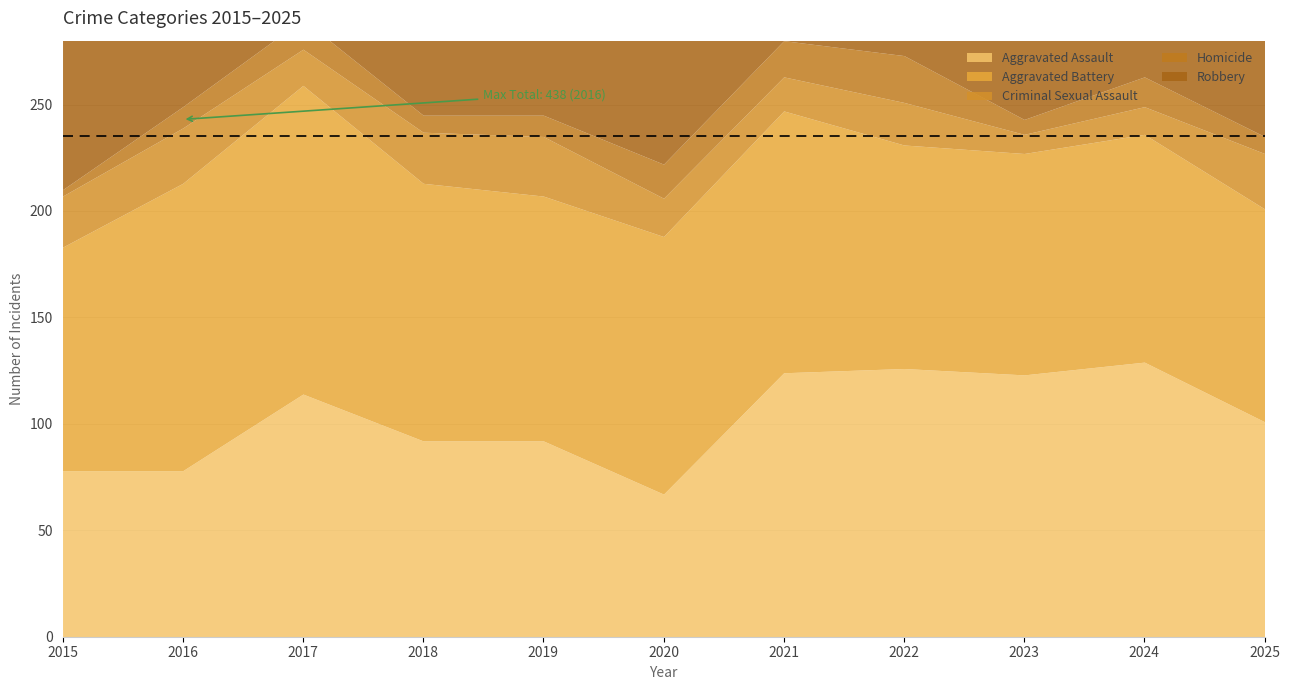

Where does the Homicide series first go above 10?

2017